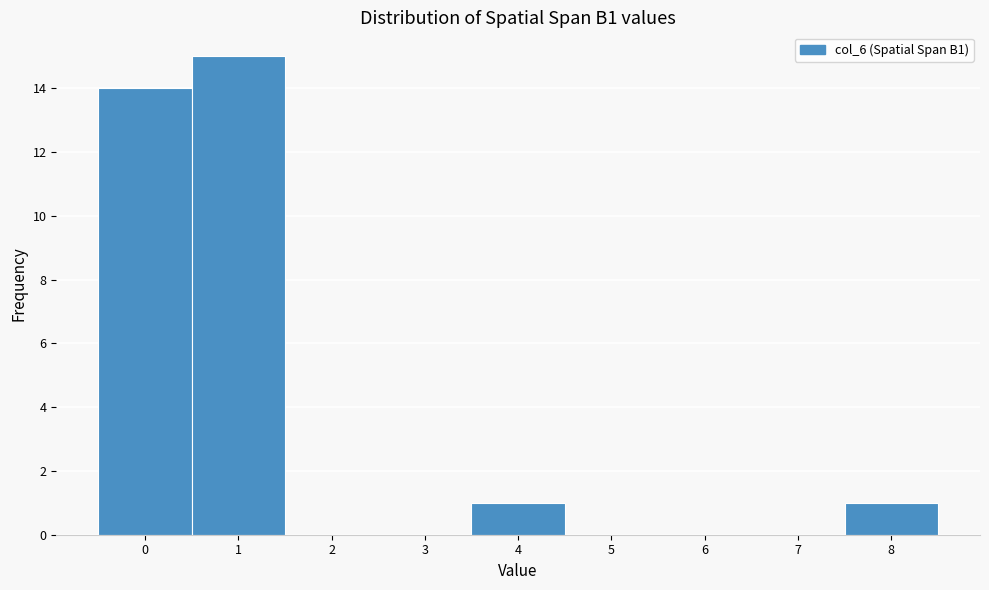

Reading left to right, list every bar in this chart as the range it spans on the x-axis followed by its height. The values are not printed on the chart, so give them approximately, as read against the axis.

-0.5 to 0.5: 14
0.5 to 1.5: 15
1.5 to 2.5: 0
2.5 to 3.5: 0
3.5 to 4.5: 1
4.5 to 5.5: 0
5.5 to 6.5: 0
6.5 to 7.5: 0
7.5 to 8.5: 1